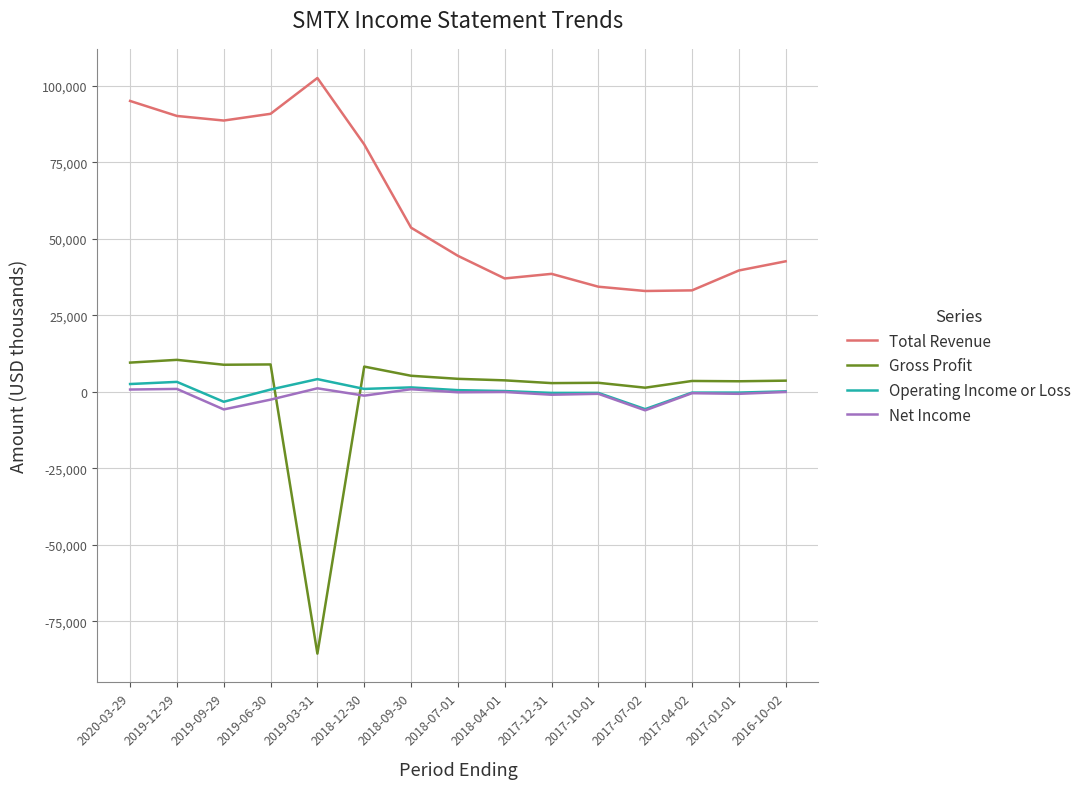

True or false: Total Revenue and Gross Profit intersect in this chart.

False